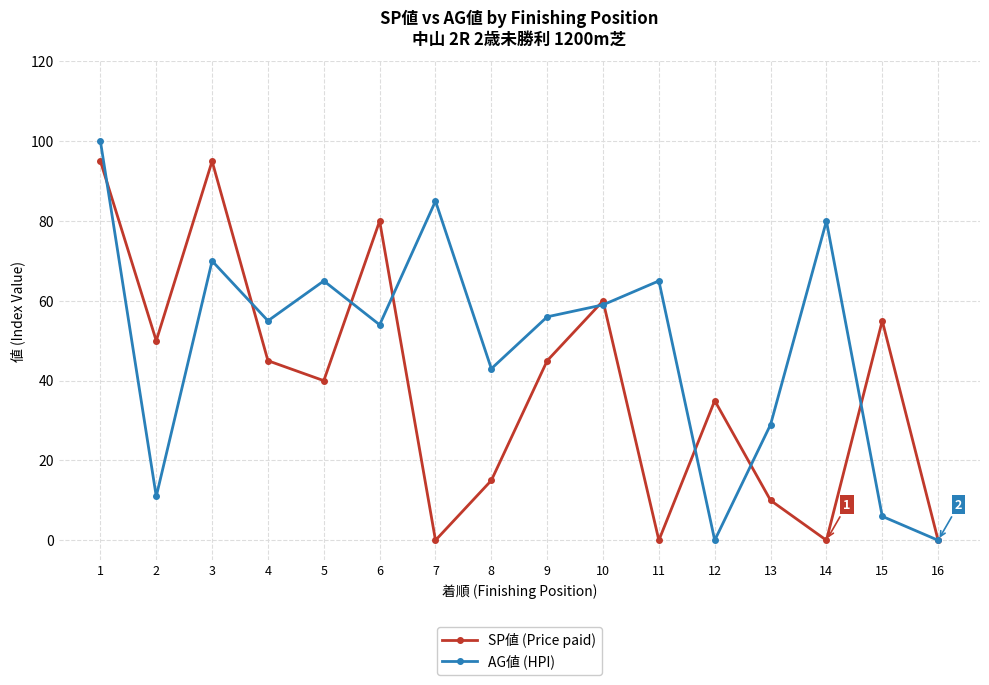

Rank the series by their average value, from highest to lowest.

AG値 (HPI), SP値 (Price paid)